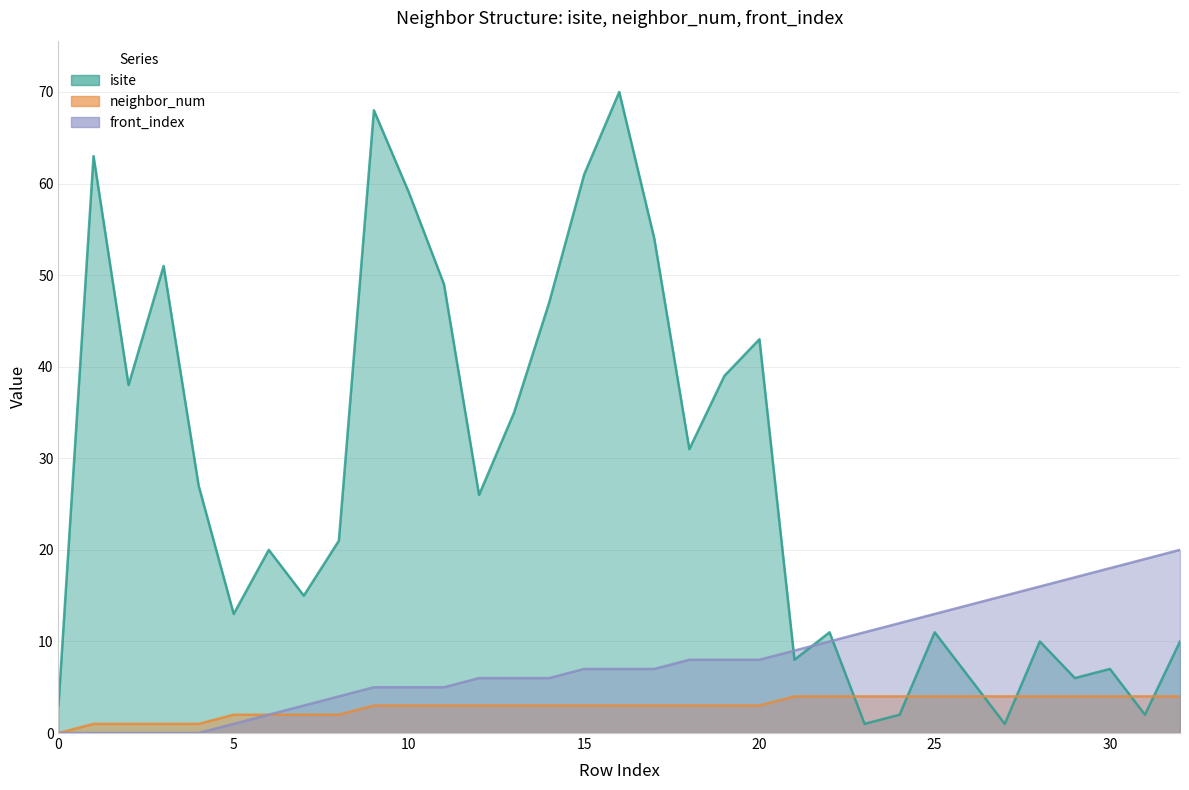

Does the chart display data point markers on the line(s)?

No